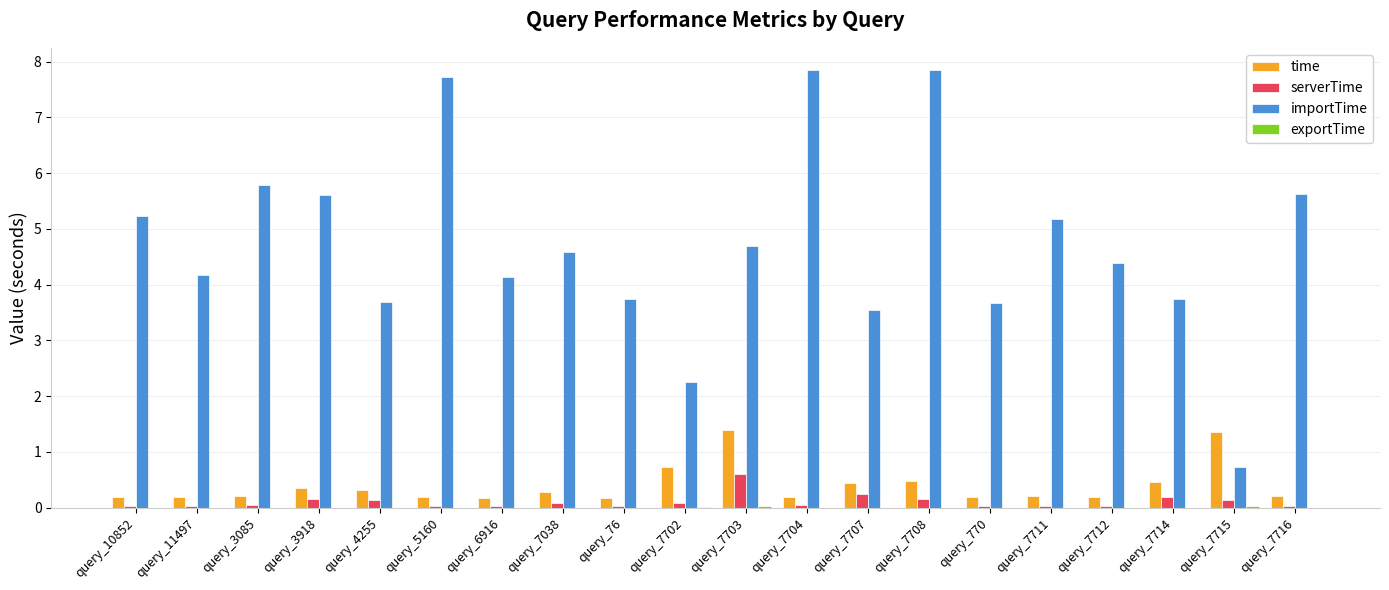

How many data points does each series have?

20